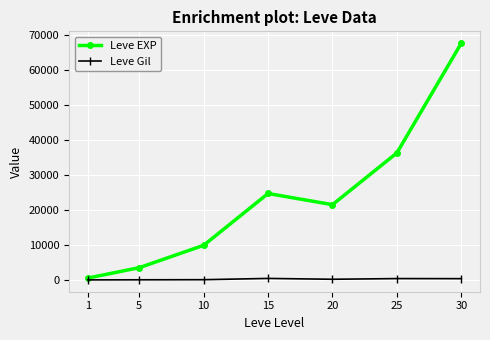

Where does the Leve Gil series first go above 290?

15